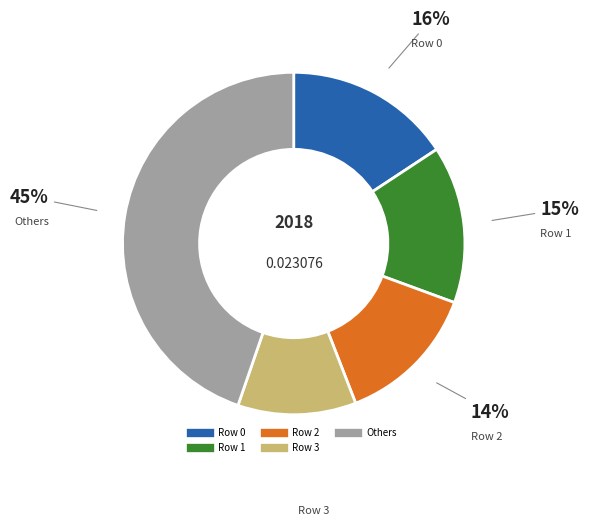

Does any single category account for the majority?

No